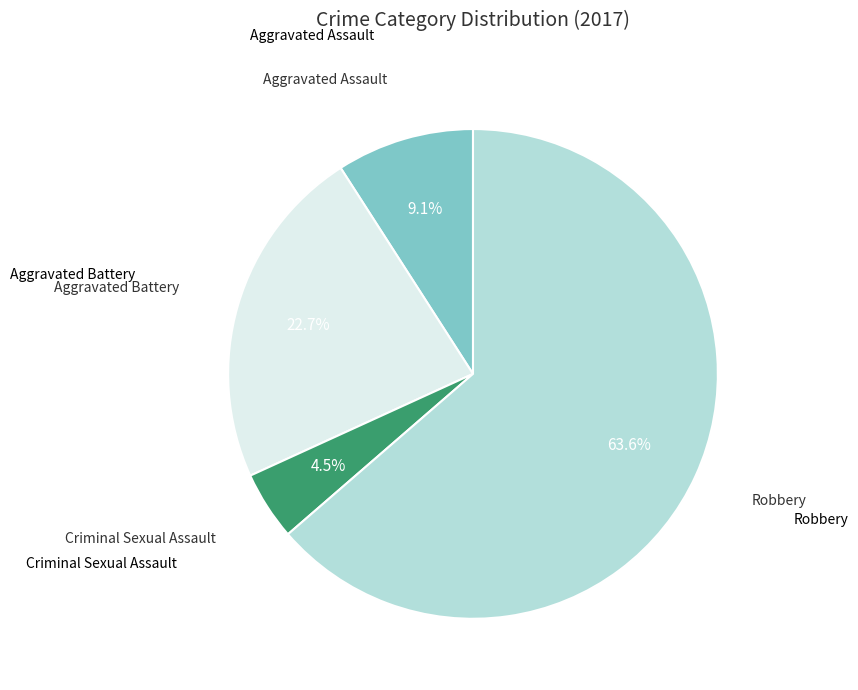

Combined, do Robbery and Aggravated Battery account for over 50%?

Yes